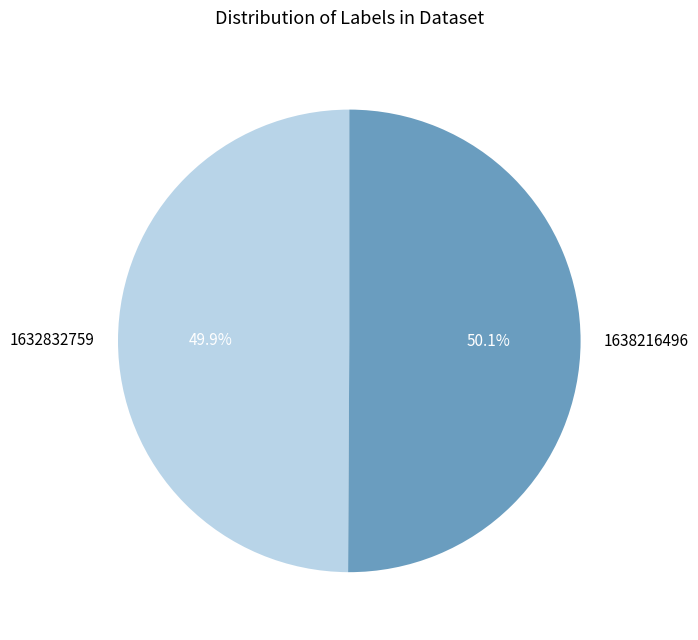

Approximately how many times larger is the value at 1632832759 compared to 1638216496?

1.0